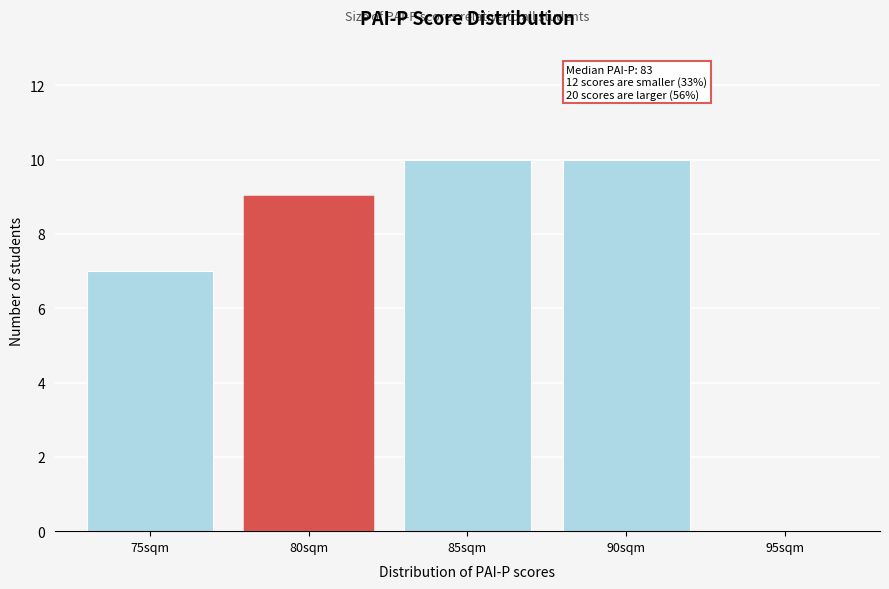

Reading left to right, extract all data points from this chart.

75sqm=7	80sqm=9	85sqm=10	90sqm=10	95sqm=0